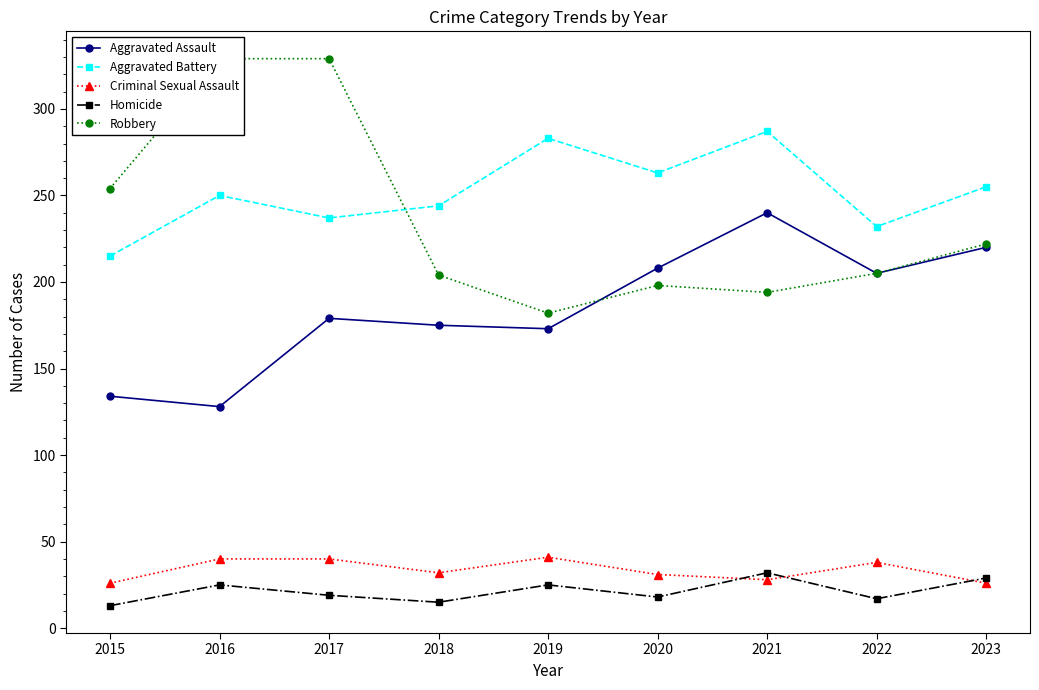

How many values in the Aggravated Assault series exceed 179?

4